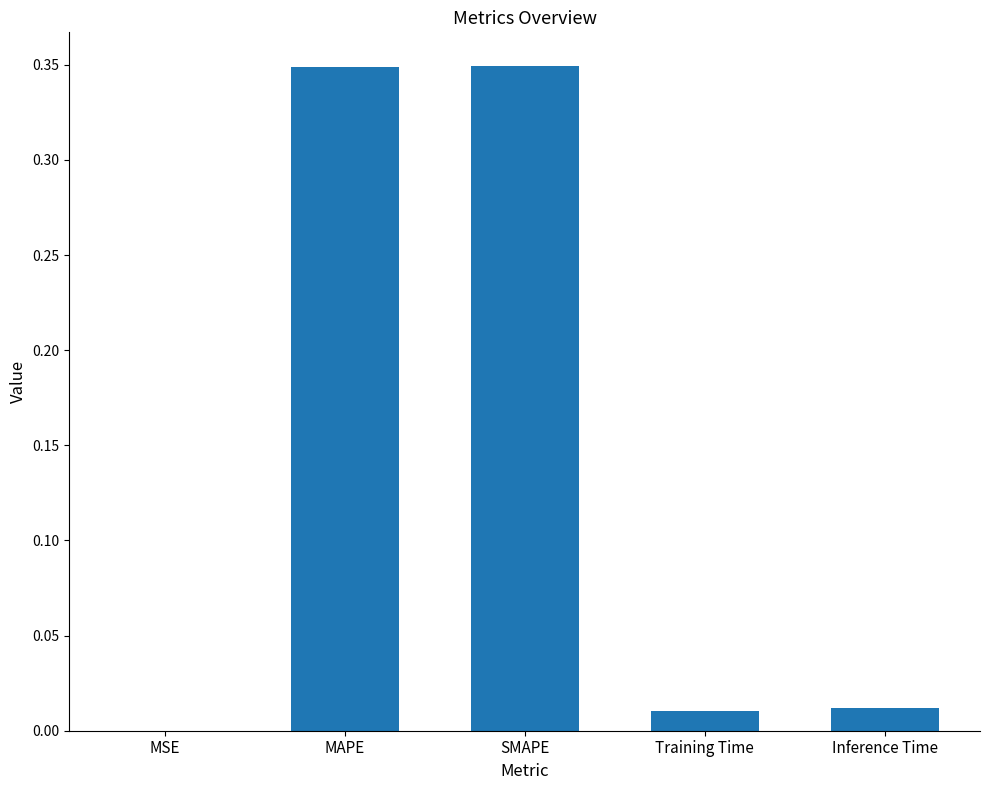

How many series are shown in this chart?

1